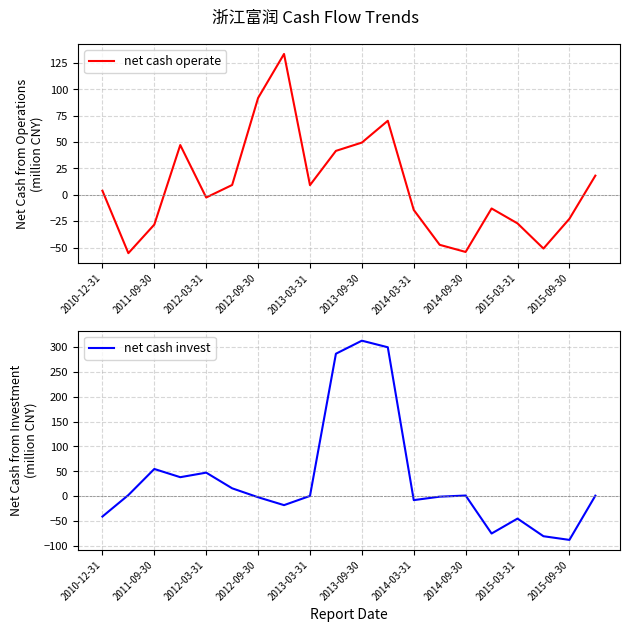

Which series has the widest spread of values?

net cash invest